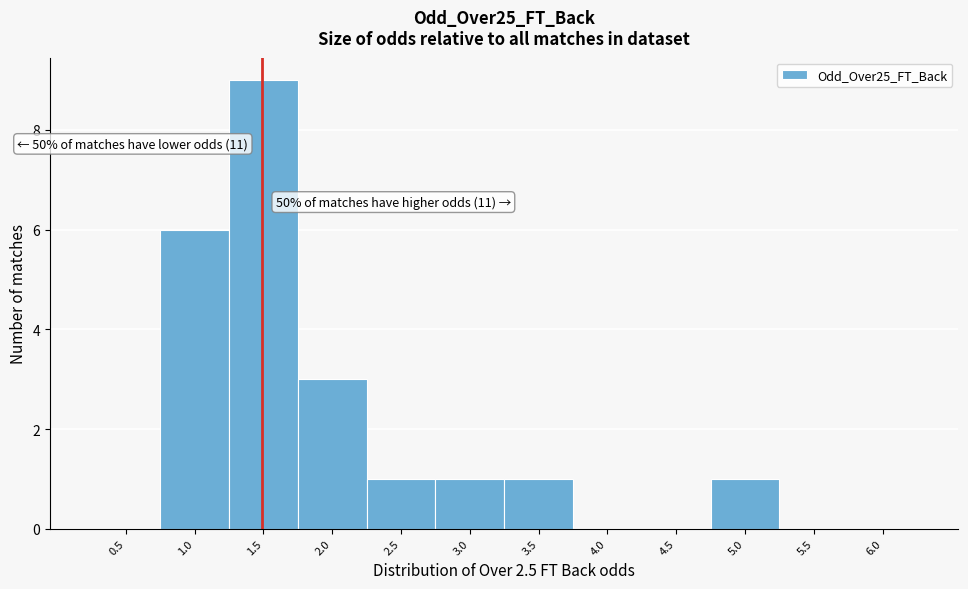

Reading right to left, what are all the values shown in this chart?

6.0=0	5.5=0	5.0=1	4.5=0	4.0=0	3.5=1	3.0=1	2.5=1	2.0=3	1.5=9	1.0=6	0.5=0